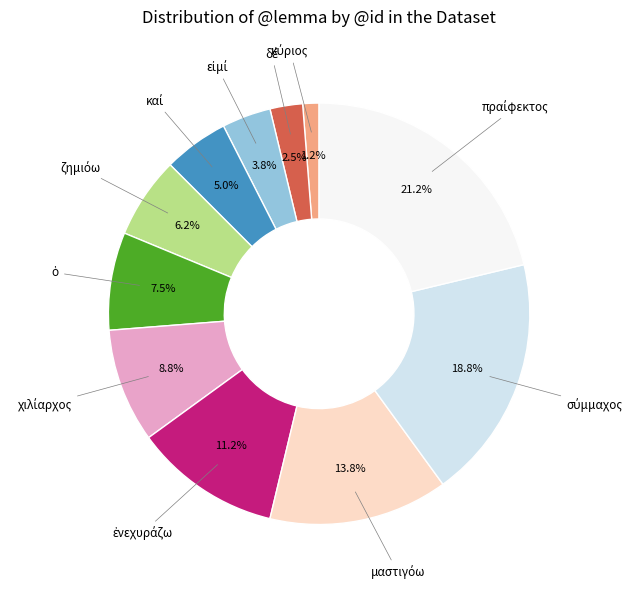

Does any single category account for the majority?

No